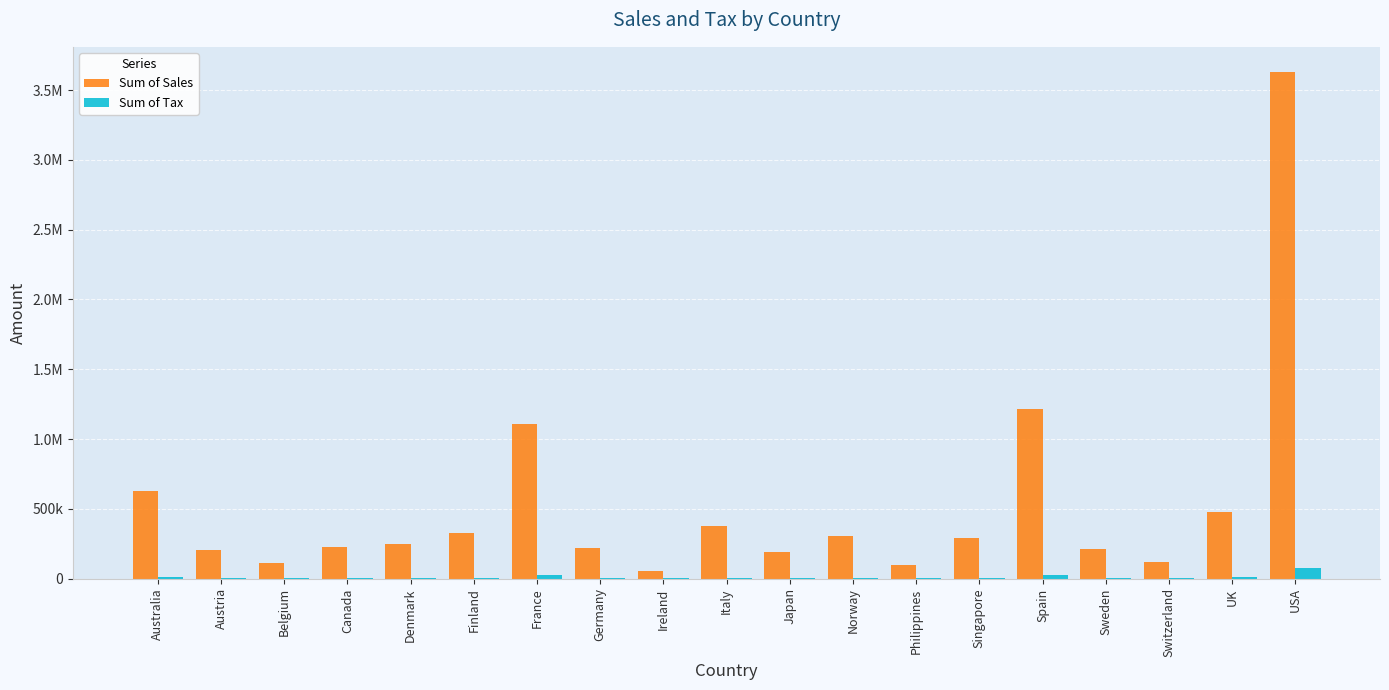

Rank the categories by Sum of Tax value from highest to lowest.

USA, Spain, France, Australia, UK, Italy, Finland, Norway, Singapore, Denmark, Canada, Germany, Sweden, Austria, Japan, Switzerland, Belgium, Philippines, Ireland